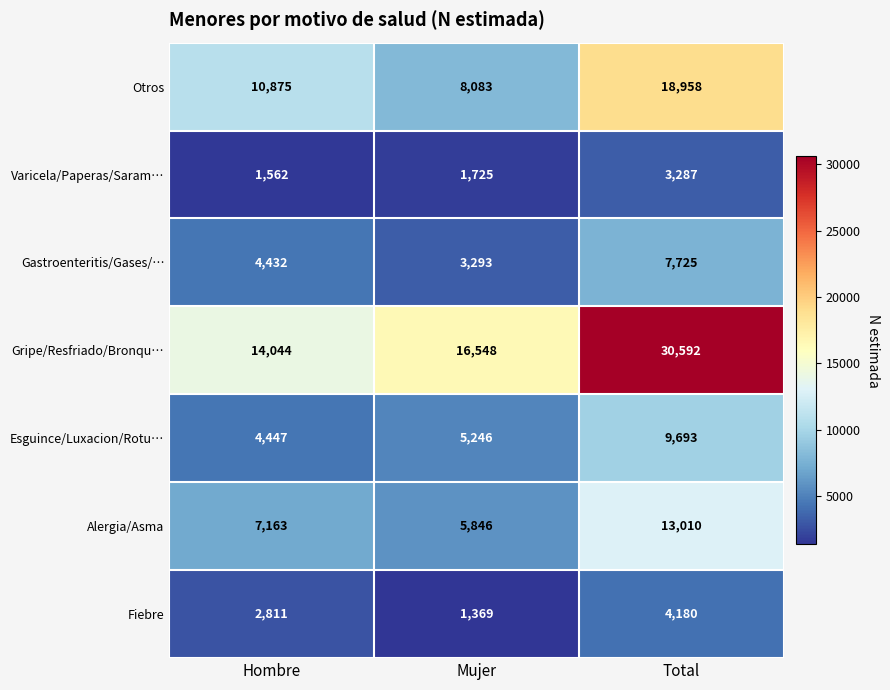

What is the difference between the maximum and second lowest values in the Esguince/Luxacion/Rotu… series?

4447